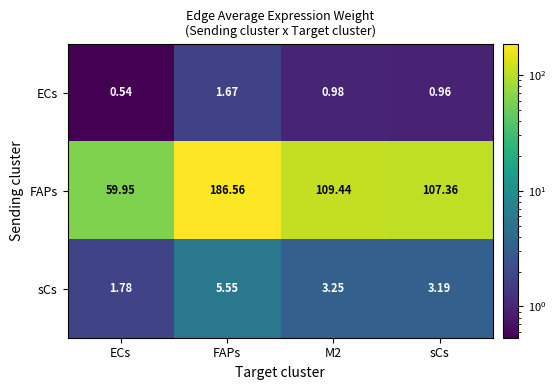

At which label does FAPs reach its minimum?

ECs